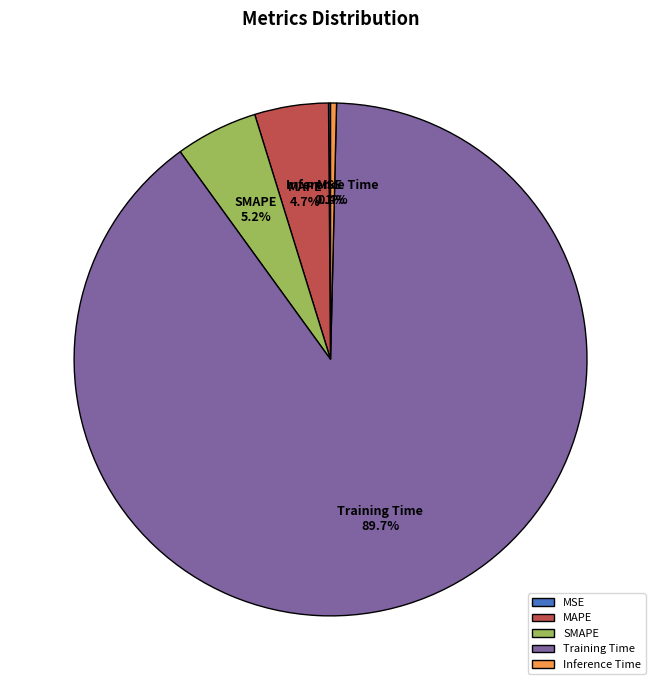

Does any single category account for the majority?

Yes